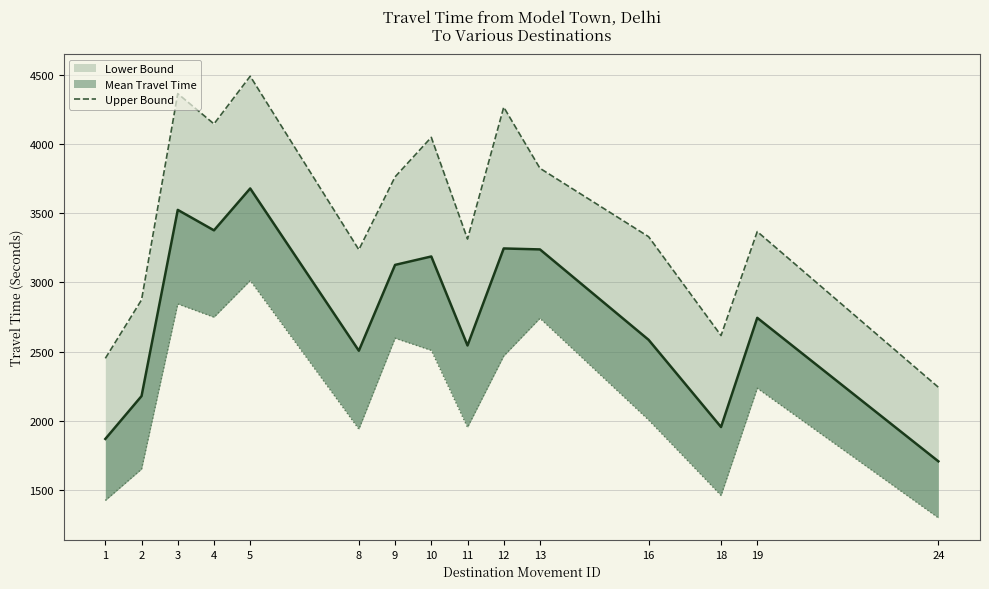

The value at 10 is 4050. True or false?

True